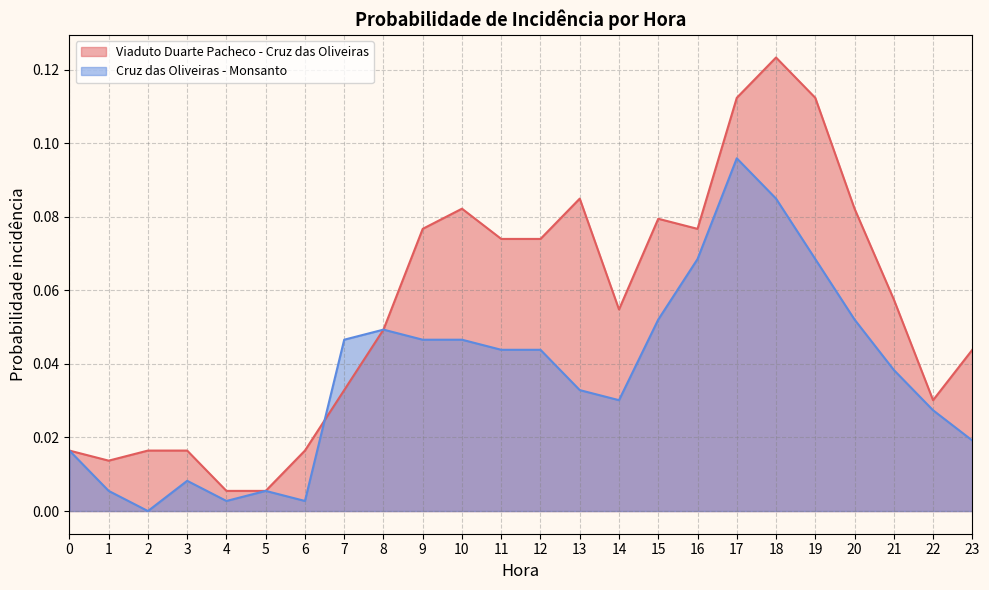

List the labels in order of Cruz das Oliveiras - Monsanto value, smallest first.

2, 4, 6, 1, 5, 3, 0, 23, 22, 14, 13, 21, 11, 12, 7, 9, 10, 8, 15, 20, 16, 19, 18, 17